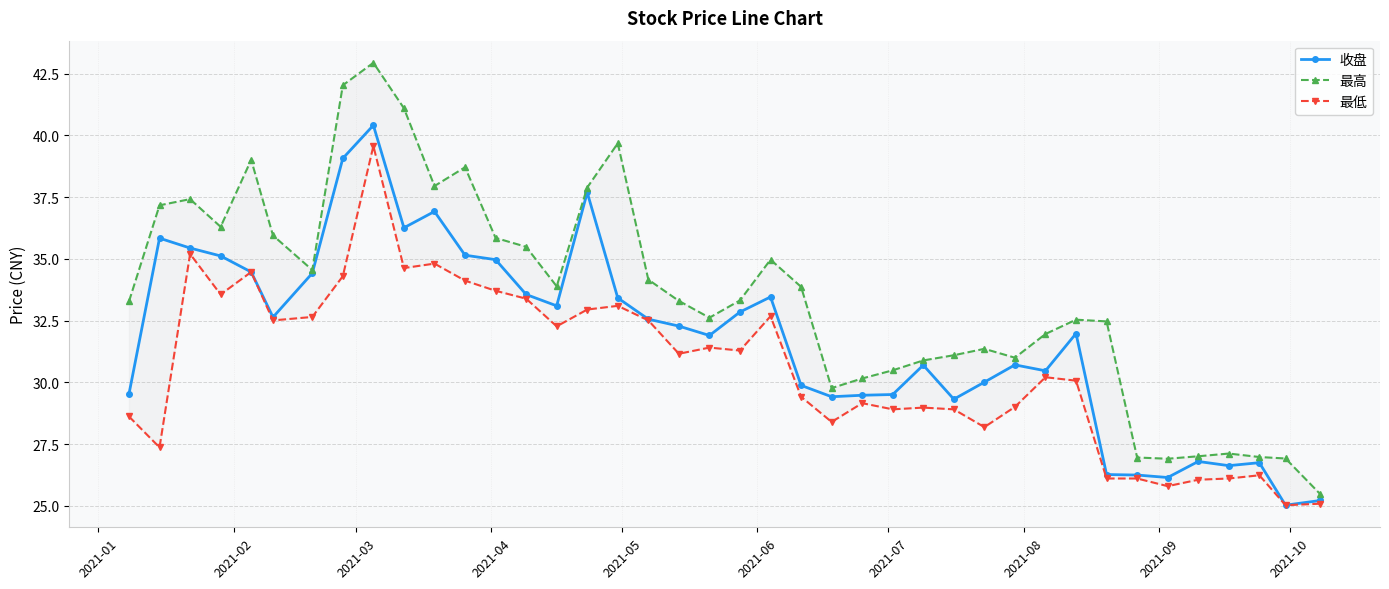

What is the value of the 收盘 point at the 37th from the left?

26.6